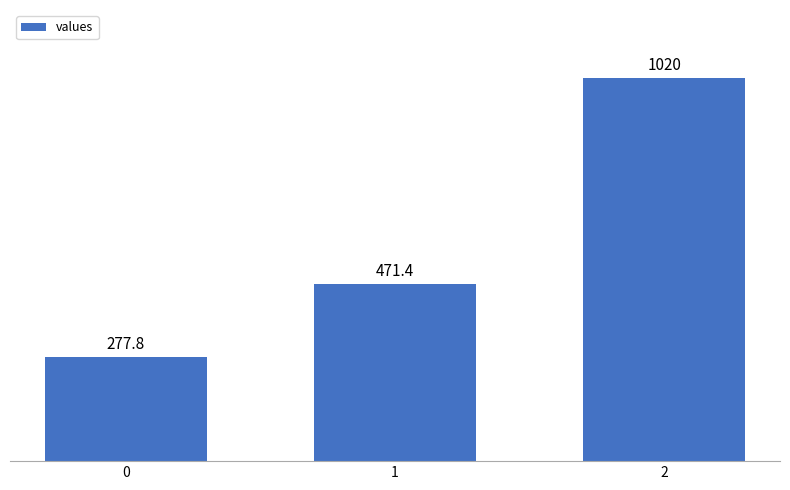

List the labels in order of value, largest first.

2, 1, 0